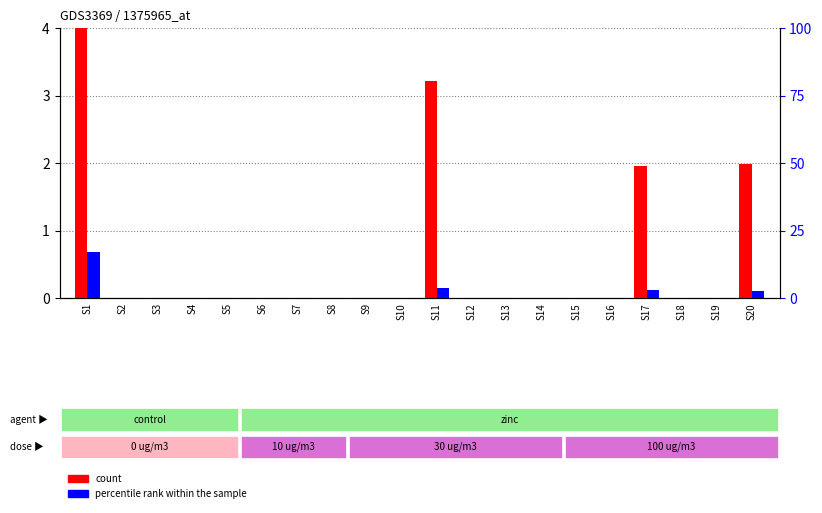

At how many categories does at least one series exceed 0?

4